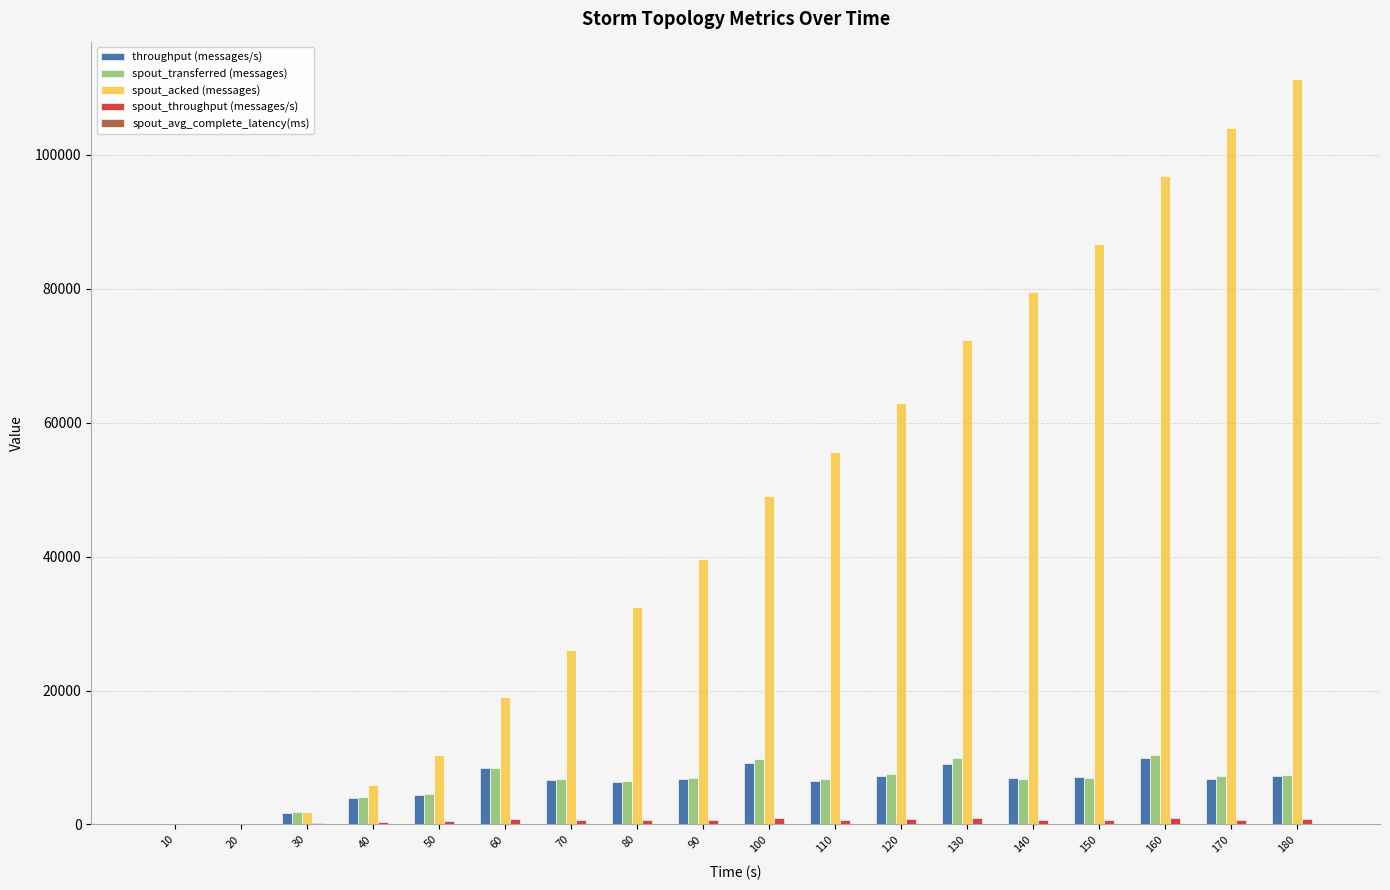

What is the greatest value displayed?

111360.0